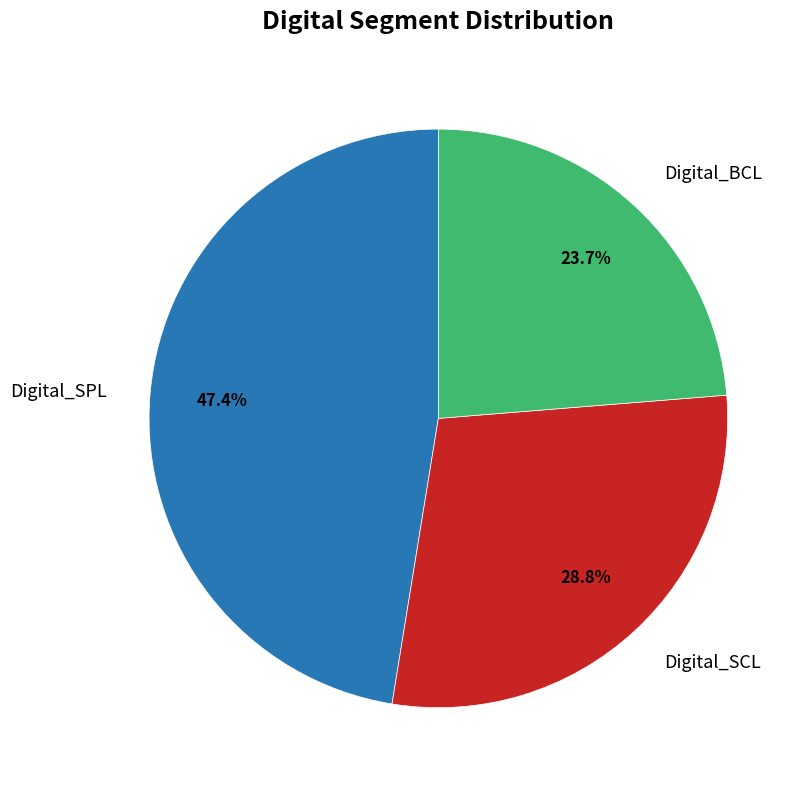

Is there any slice that represents more than half of the pie?

No